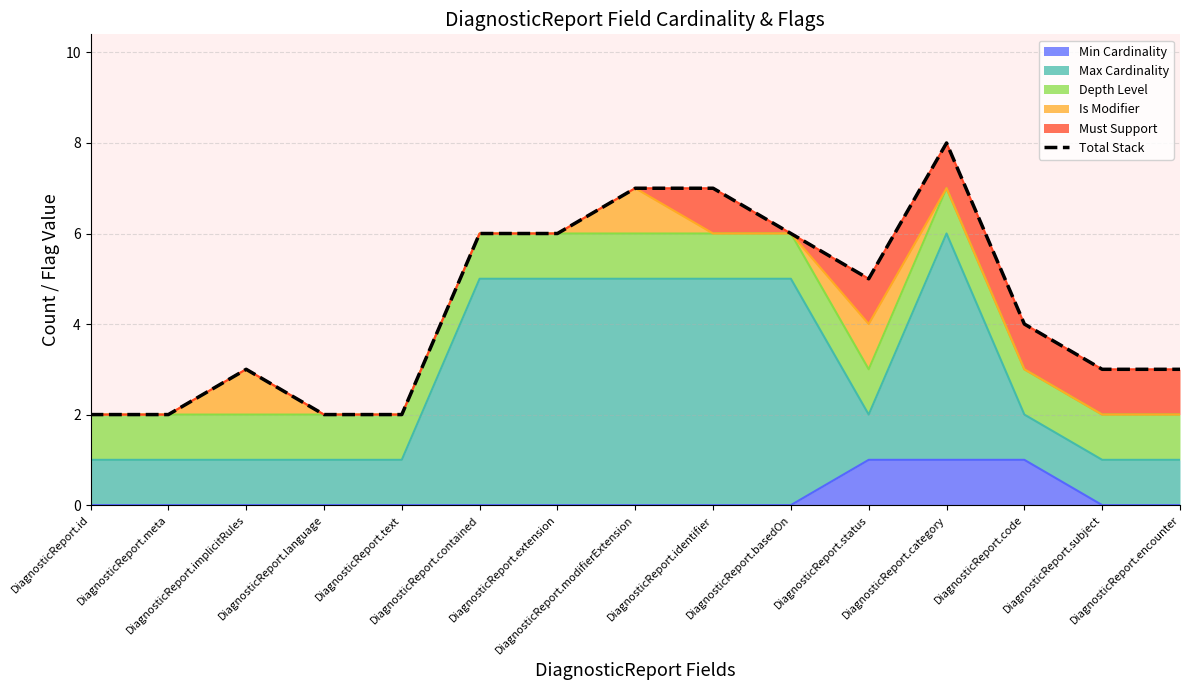

How many values are between 2 and 6?

12